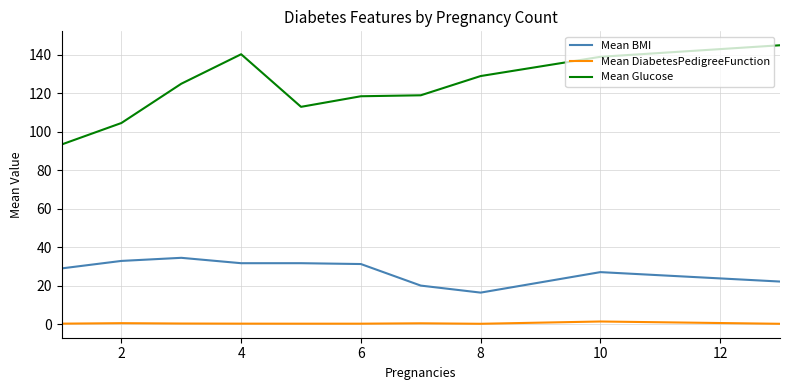

What is the smallest value displayed?

0.2